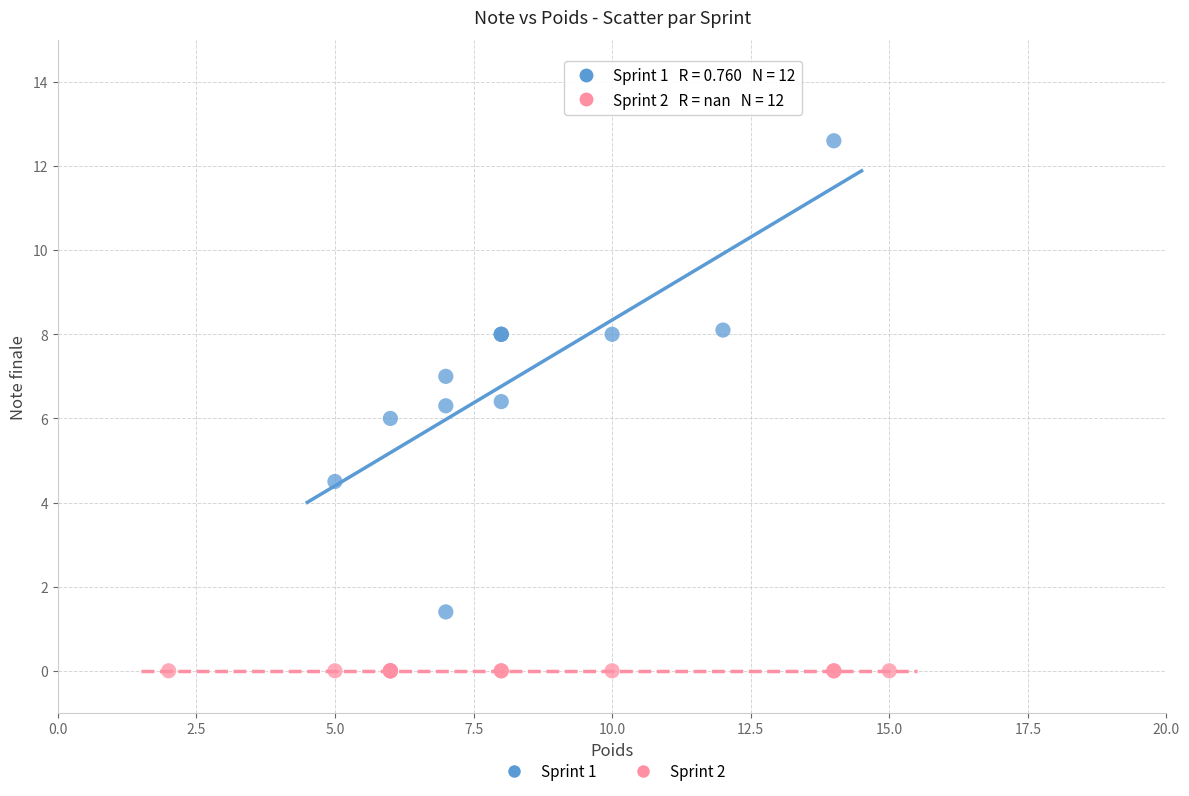

Which series contains the highest Y value?

Sprint 1